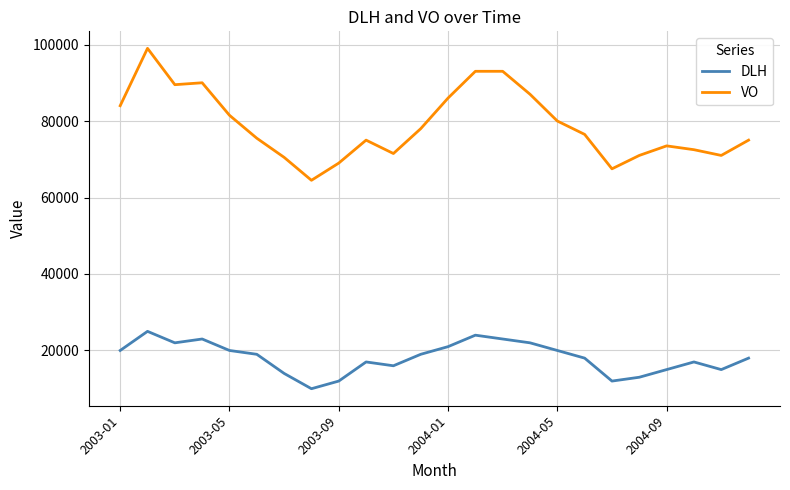

True or false: VO and DLH intersect in this chart.

False